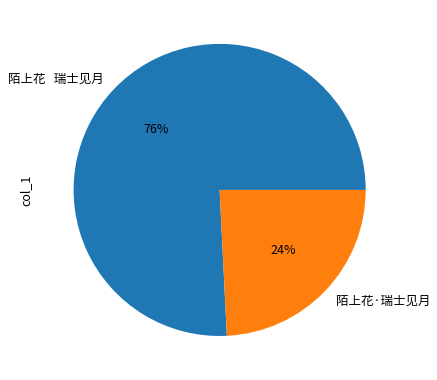

How many slices are in this pie chart?

2